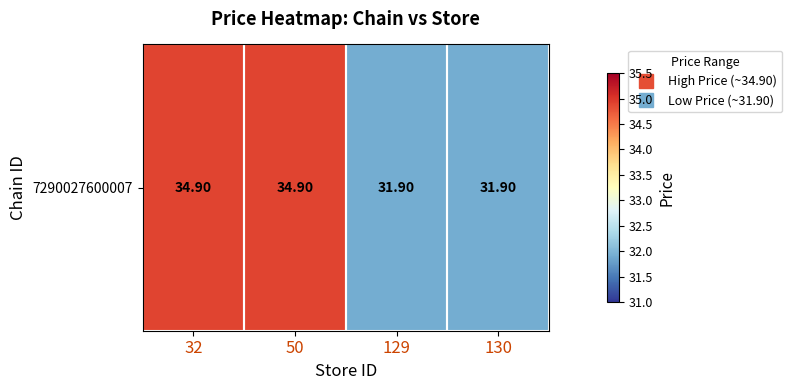

What is the sum of all values?

133.6